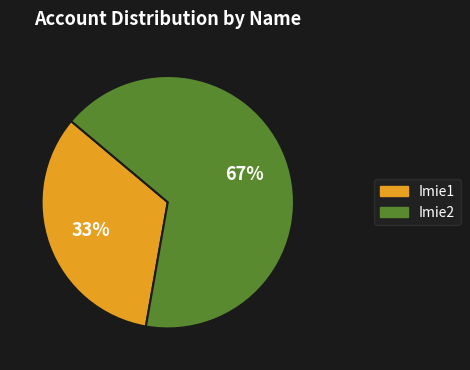

Does Imie1 account for over 50% of the chart?

No